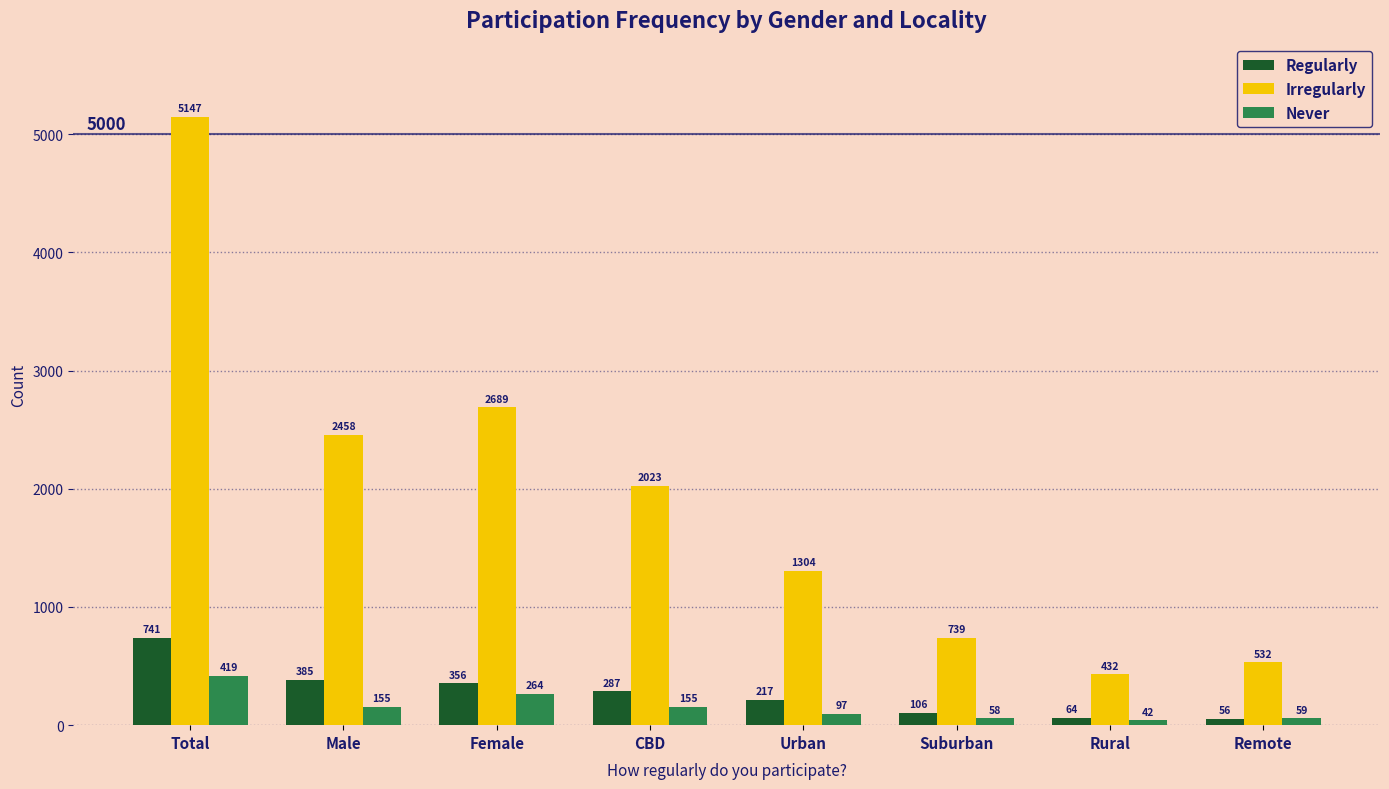

What is the value of the Irregularly bar at the 2nd from the left?

2458